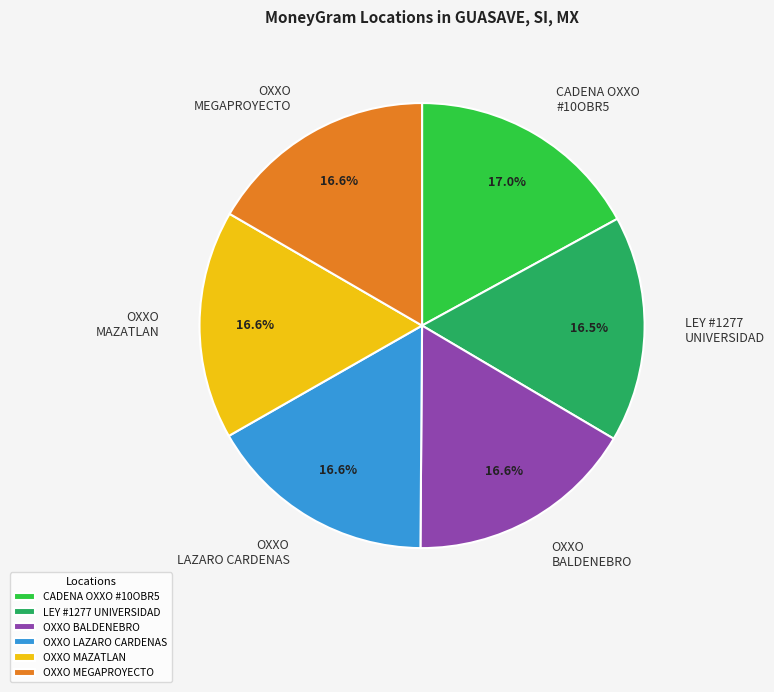

Is the sum of CADENA OXXO #10OBR5 and LEY #1277 UNIVERSIDAD greater than half?

No